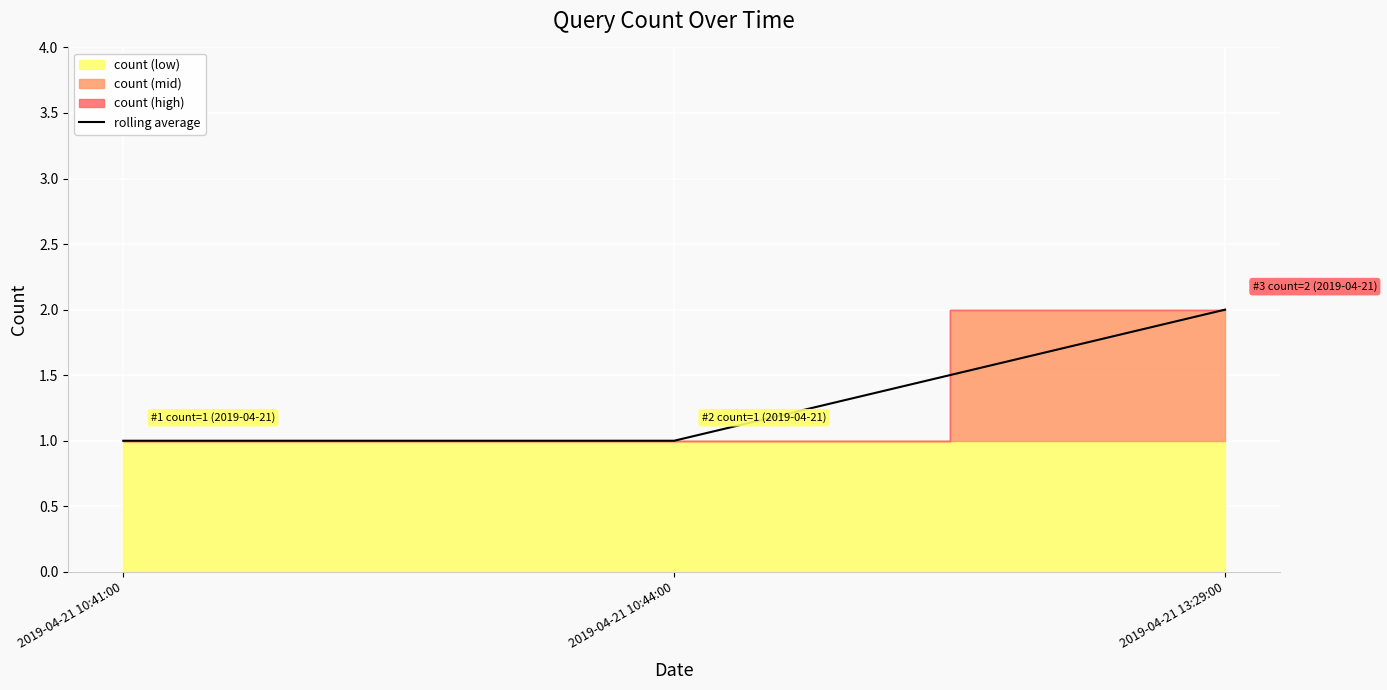

List the labels in order of value, smallest first.

2019-04-21 10:41:00, 2019-04-21 10:44:00, 2019-04-21 13:29:00